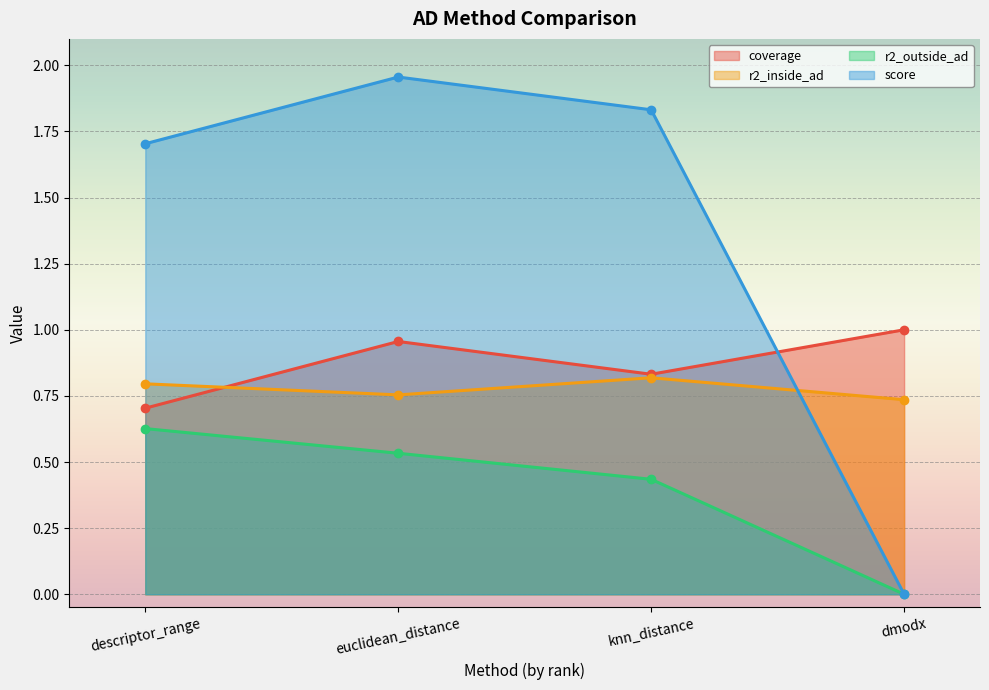

Is the value of score at descriptor_range greater than the value of r2_outside_ad at descriptor_range?

Yes